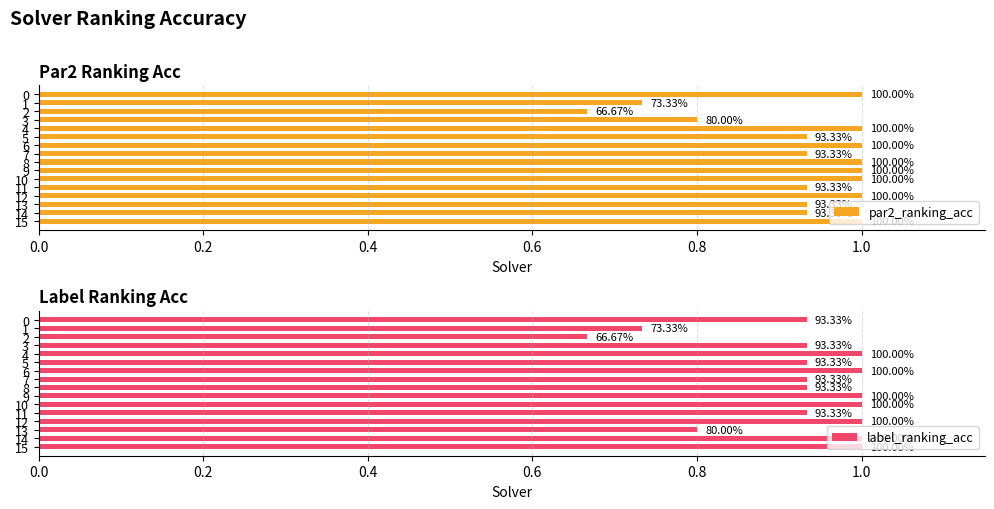

Which series has the widest spread of values?

par2_ranking_acc